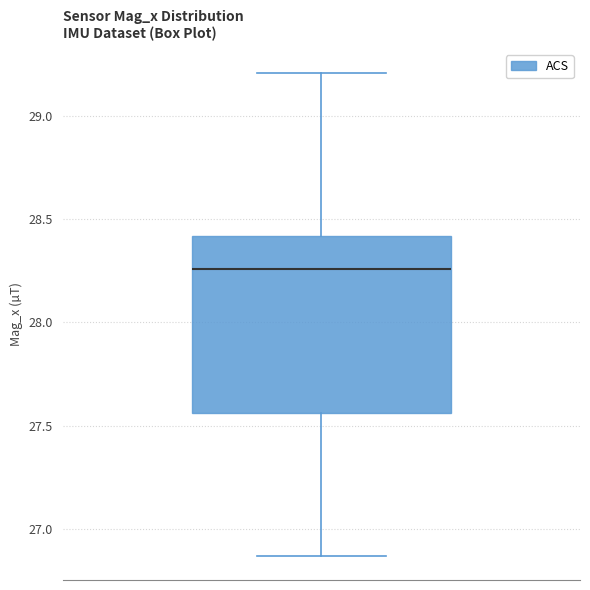

Where is the lower edge of the box on the y-axis? The values are not printed on the chart, so give them approximately, as read against the axis.

27.55